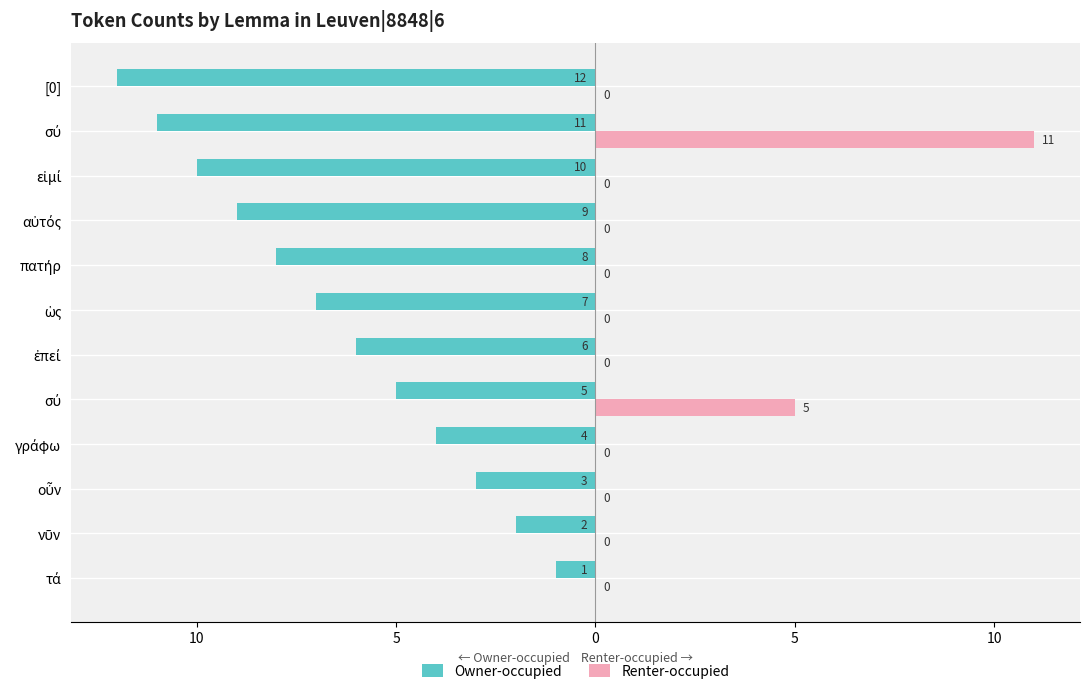

Which series has the widest spread of values?

Owner-occupied